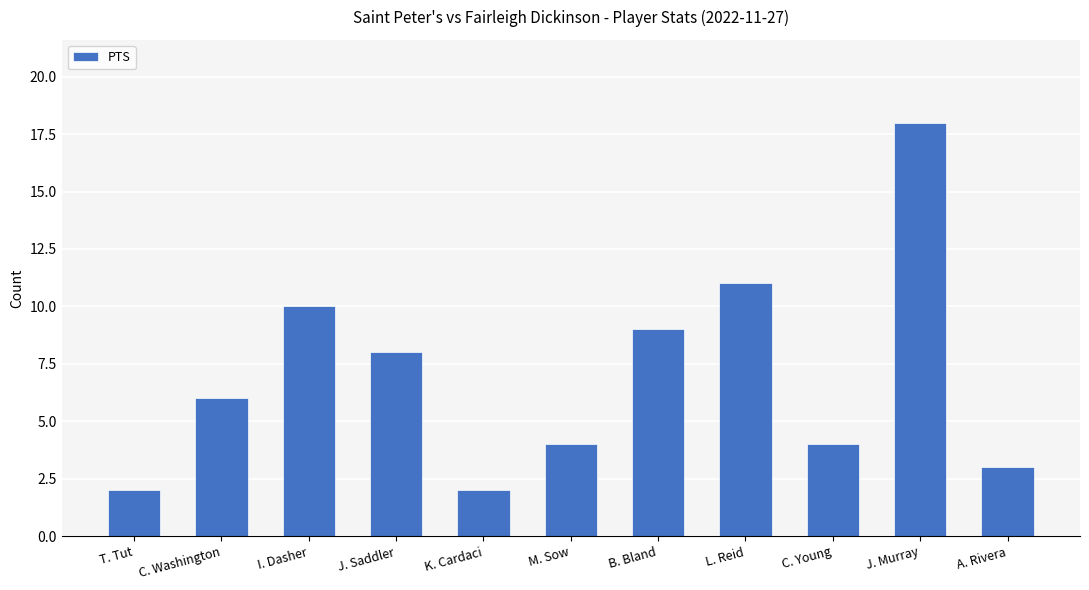

Reading right to left, transcribe all the data shown in this chart.

3	18	4	11	9	4	2	8	10	6	2